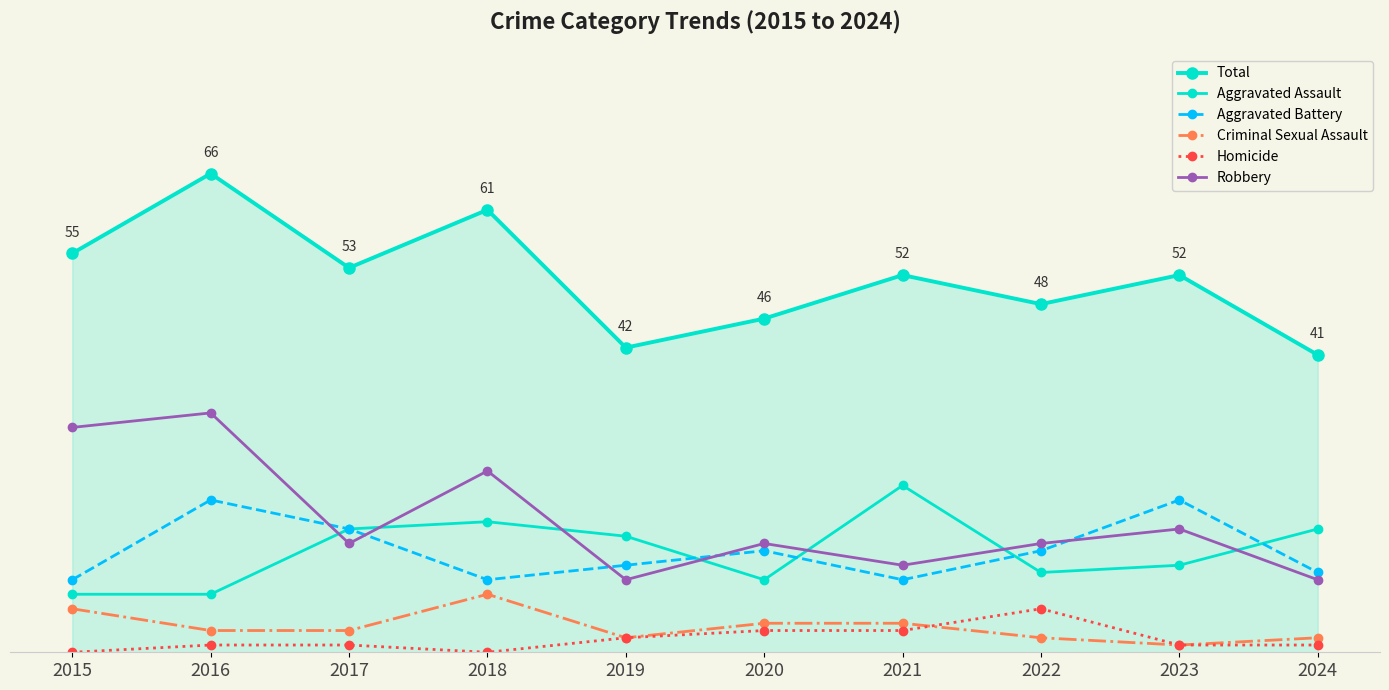

What is the spread (max minus min) of values at 2022?

46